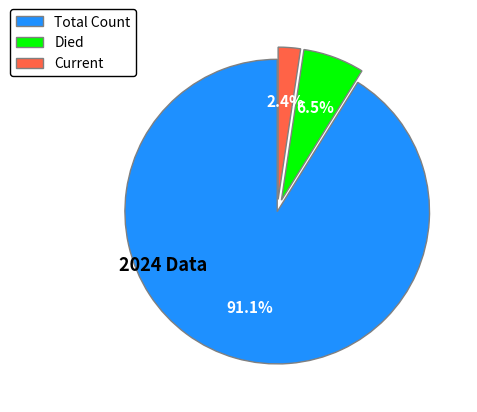

Approximately how many times larger is the value at Total Count compared to Died?

14.0